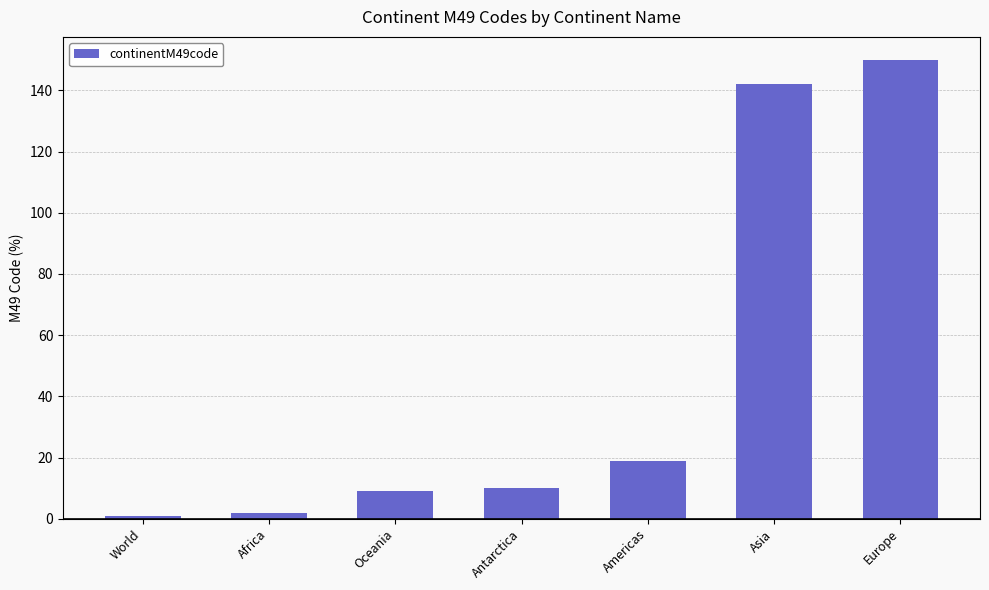

How many bars are there in total?

7